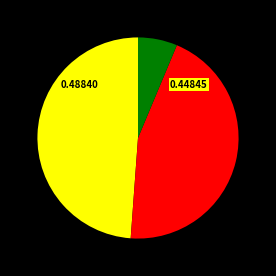

Is there any slice that represents more than half of the pie?

No